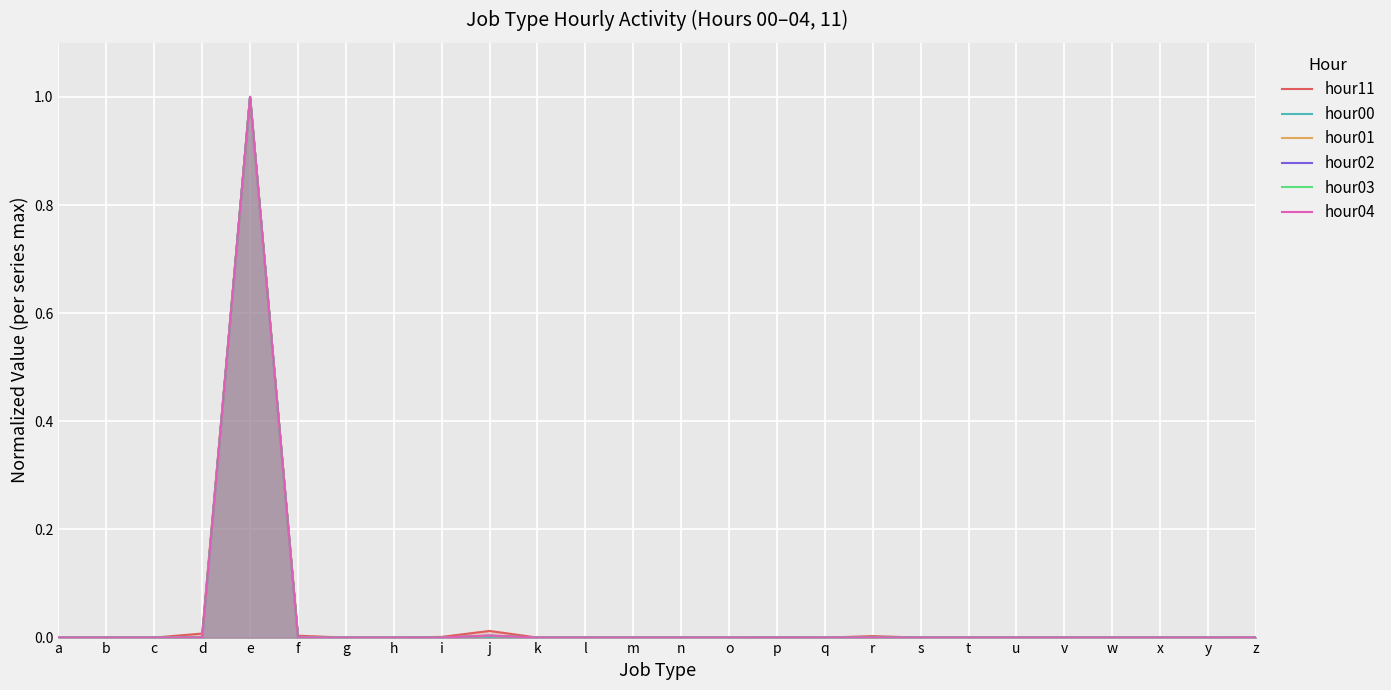

Reading left to right, extract all data points from this chart.

hour11: 0.0	0.0	0.0	0.0	1.0	0.0	0.0	0.0	0.0	0.0	0.0	0.0	0.0	0.0	0.0	0.0	0.0	0.0	0.0	0.0	0.0	0.0	0.0	0.0	0.0	0.0
hour00: 0.0	0.0	0.0	0.0	1.0	0.0	0.0	0.0	0.0	0.0	0.0	0.0	0.0	0.0	0.0	0.0	0.0	0.0	0.0	0.0	0.0	0.0	0.0	0.0	0.0	0.0
hour01: 0.0	0.0	0.0	0.0	1.0	0.0	0.0	0.0	0.0	0.0	0.0	0.0	0.0	0.0	0.0	0.0	0.0	0.0	0.0	0.0	0.0	0.0	0.0	0.0	0.0	0.0
hour02: 0.0	0.0	0.0	0.0	1.0	0.0	0.0	0.0	0.0	0.0	0.0	0.0	0.0	0.0	0.0	0.0	0.0	0.0	0.0	0.0	0.0	0.0	0.0	0.0	0.0	0.0
hour03: 0.0	0.0	0.0	0.0	1.0	0.0	0.0	0.0	0.0	0.0	0.0	0.0	0.0	0.0	0.0	0.0	0.0	0.0	0.0	0.0	0.0	0.0	0.0	0.0	0.0	0.0
hour04: 0.0	0.0	0.0	0.0	1.0	0.0	0.0	0.0	0.0	0.0	0.0	0.0	0.0	0.0	0.0	0.0	0.0	0.0	0.0	0.0	0.0	0.0	0.0	0.0	0.0	0.0